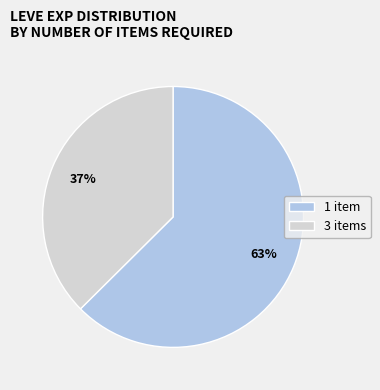

Which has a higher value, 3 items or 1 item?

1 item